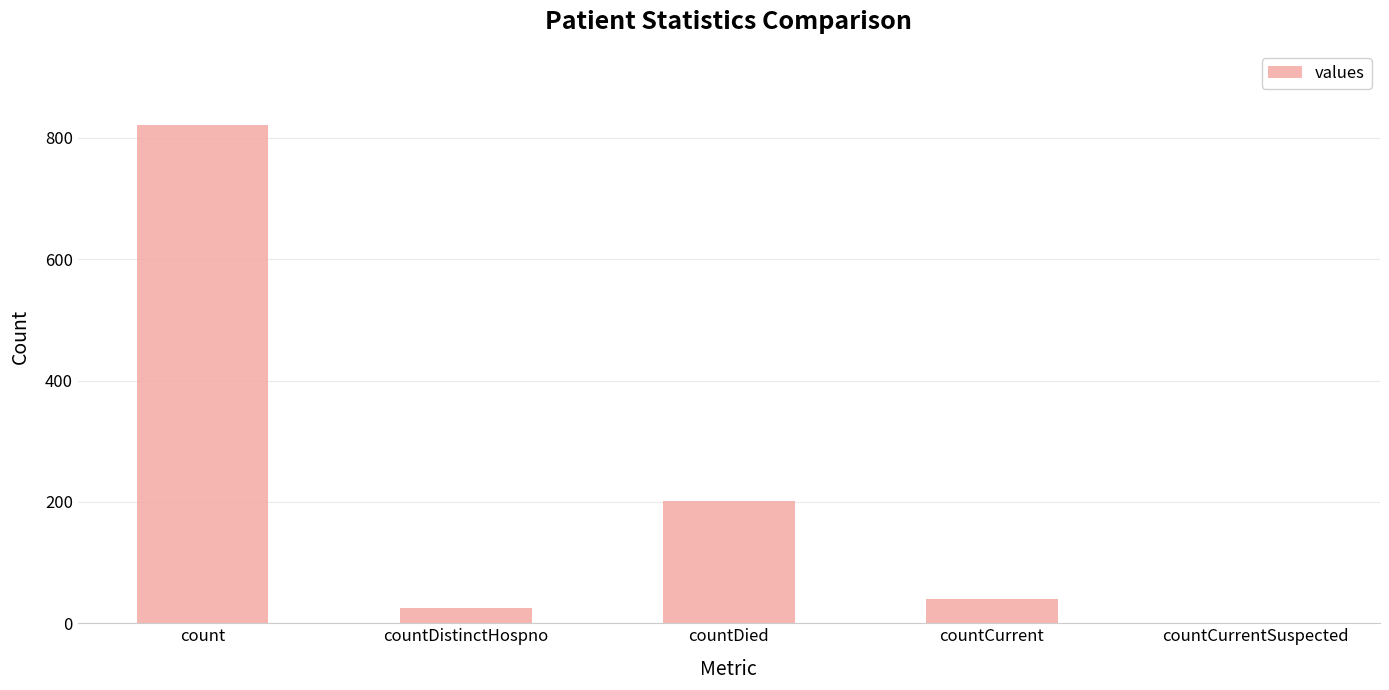

What is the sum of the values at countCurrentSuspected and countDied?

202